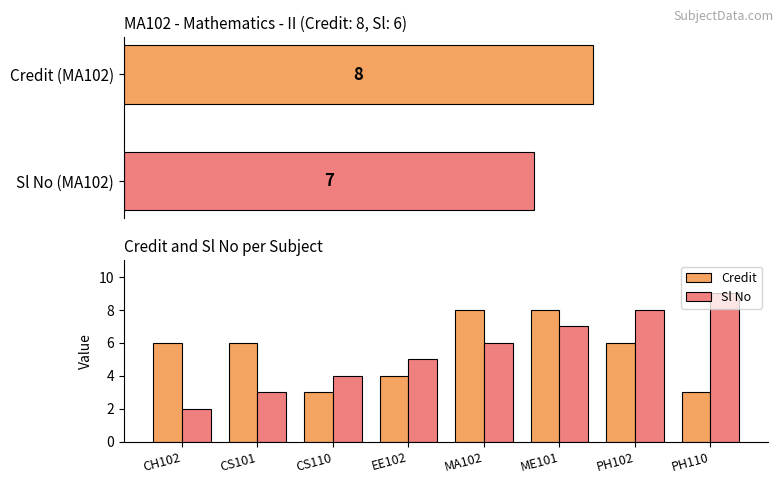

Which series has the largest total across all categories?

Credit